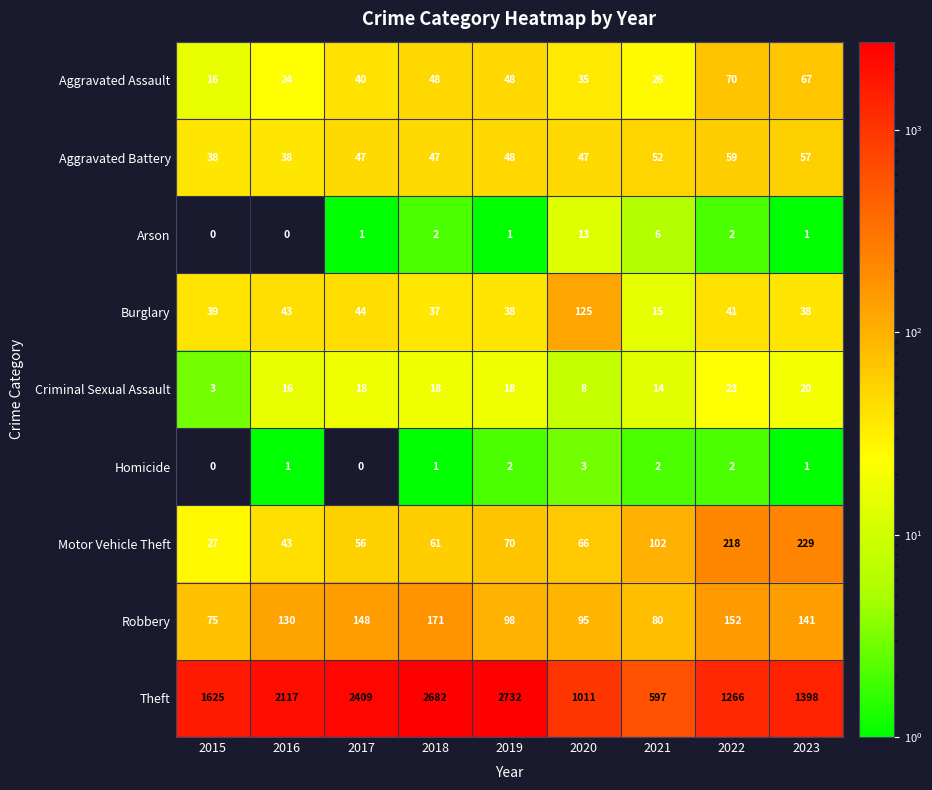

What is the total value across all series at 2023?

1952